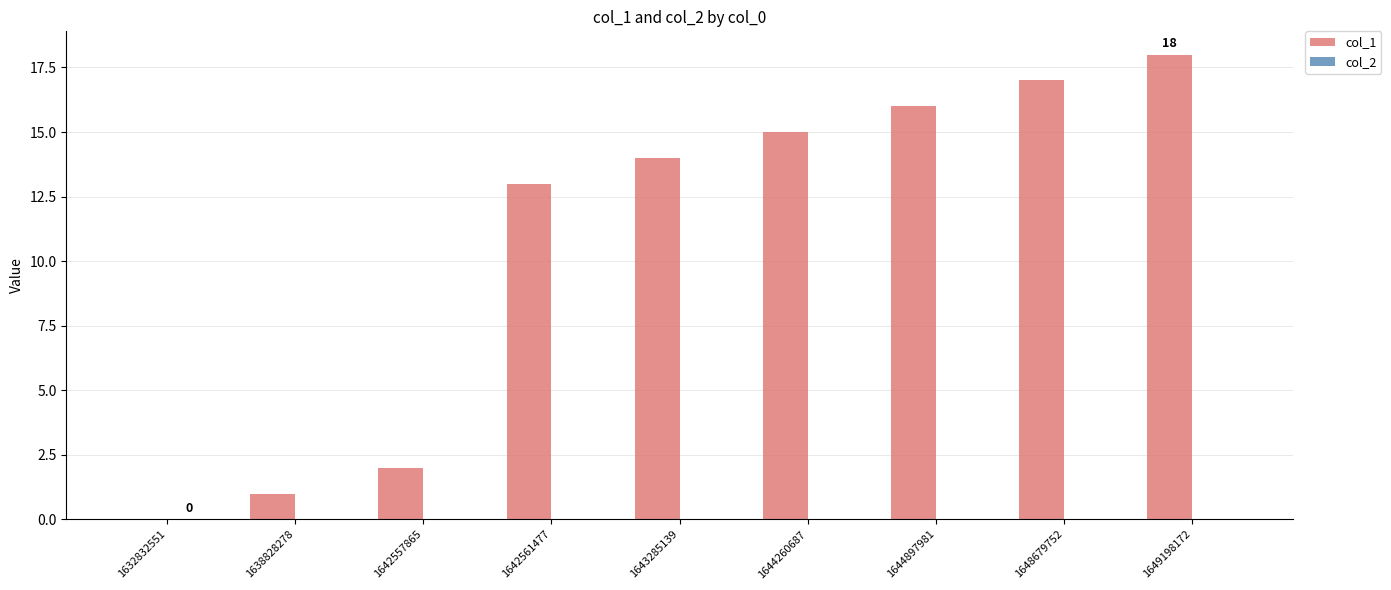

Are the bars horizontal?

No